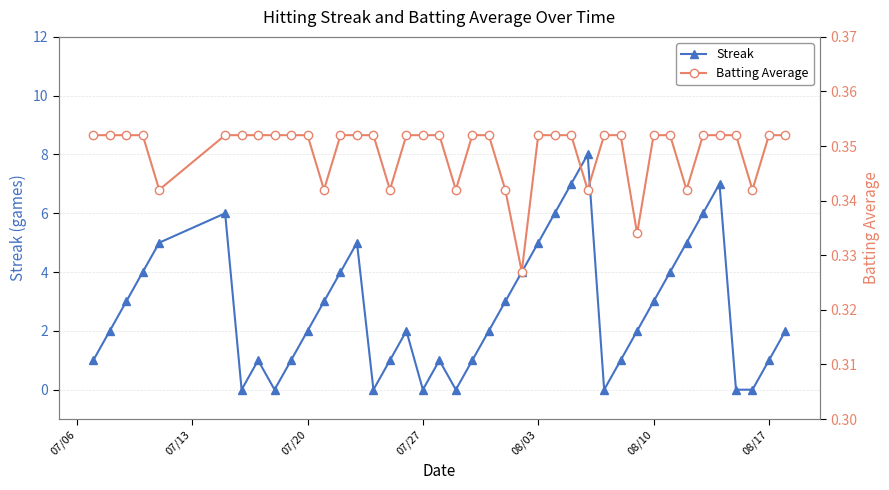

In Batting Average, how many points are lower than both neighbors (excluding endpoints)?

9